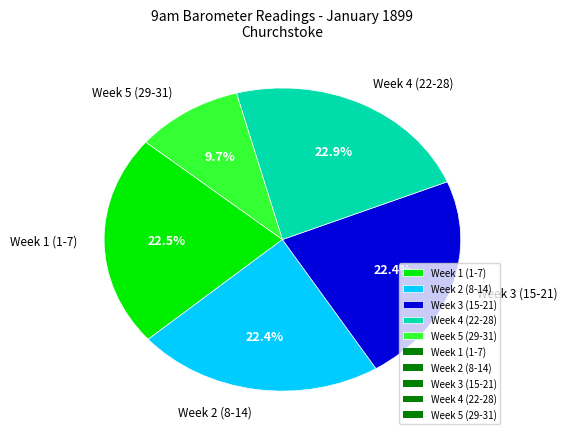

What is the smallest slice in the pie chart?

Week 5 (29-31)